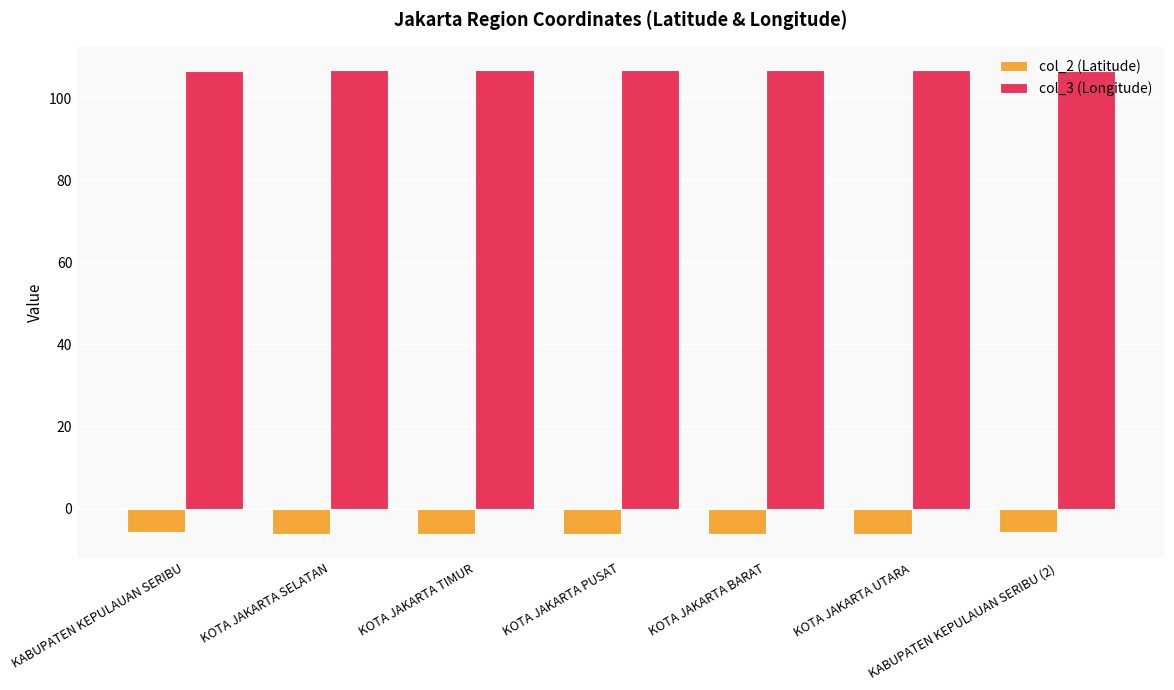

Which series has the largest total across all categories?

col_3 (Longitude)